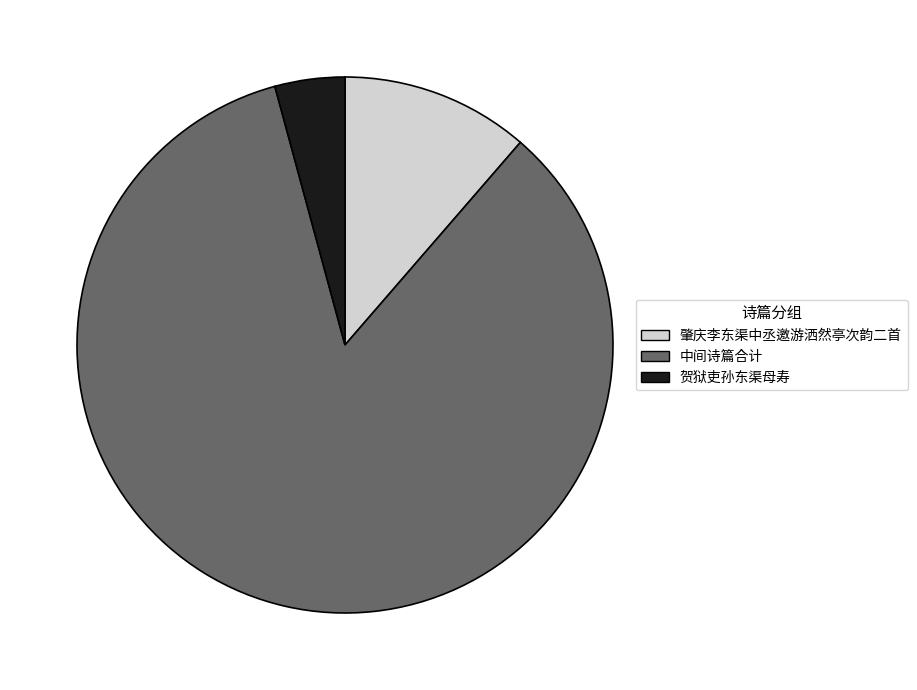

Which slice represents more than half of the pie?

中间诗篇合计